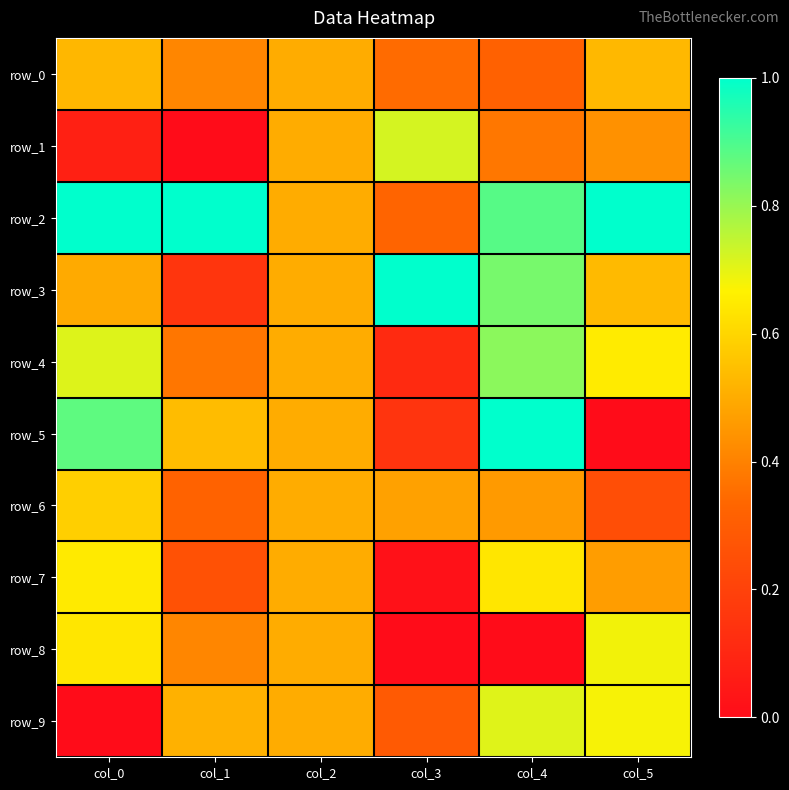

What is the difference between the row_6 values at col_3 and col_0?

0.1